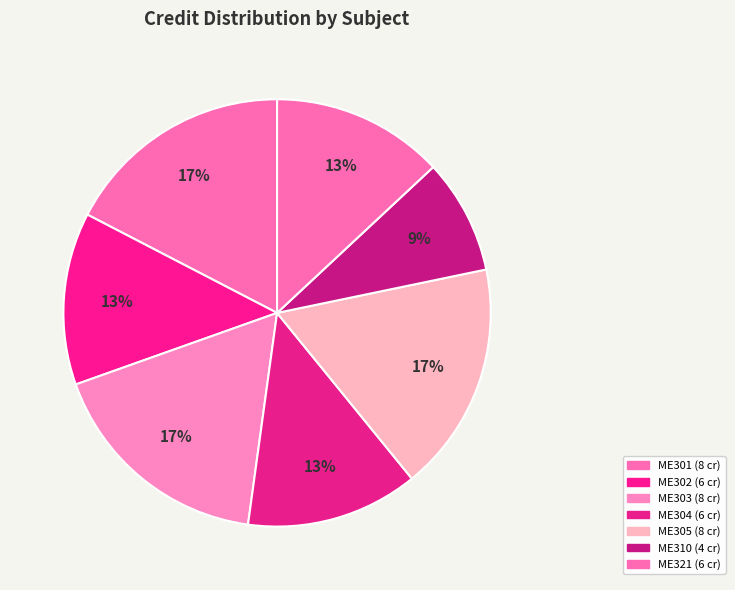

To the nearest percent, what is the difference between the largest and smallest slice percentages?

9%